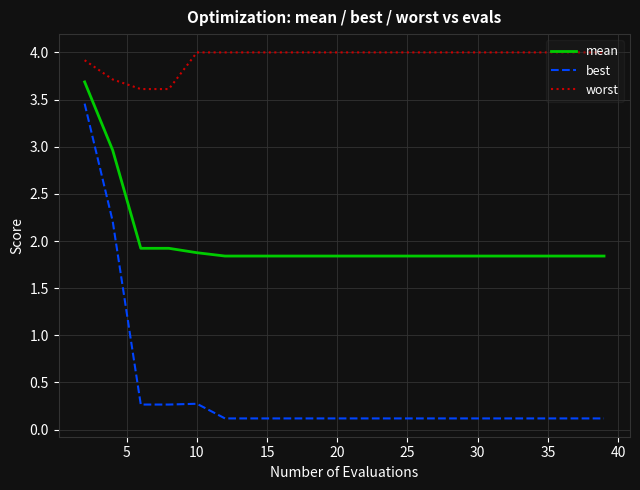

Which series has the largest total across all categories?

worst